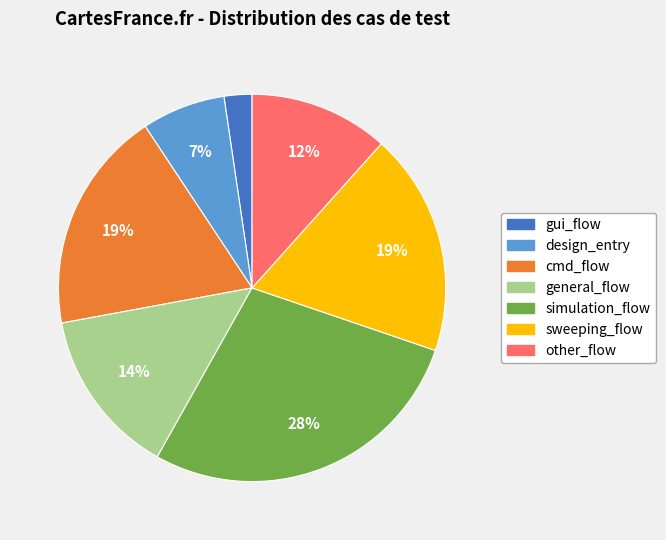

To the nearest percent, what is the combined percentage of simulation_flow and gui_flow?

30%